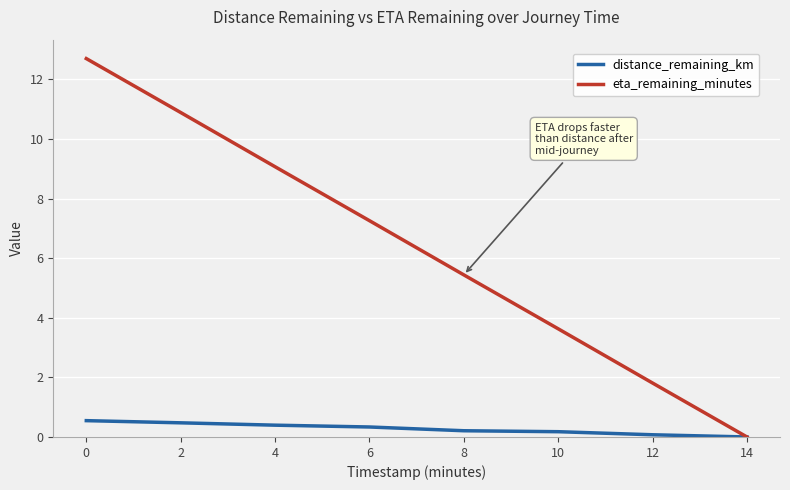

Which series has the largest total across all categories?

eta_remaining_minutes